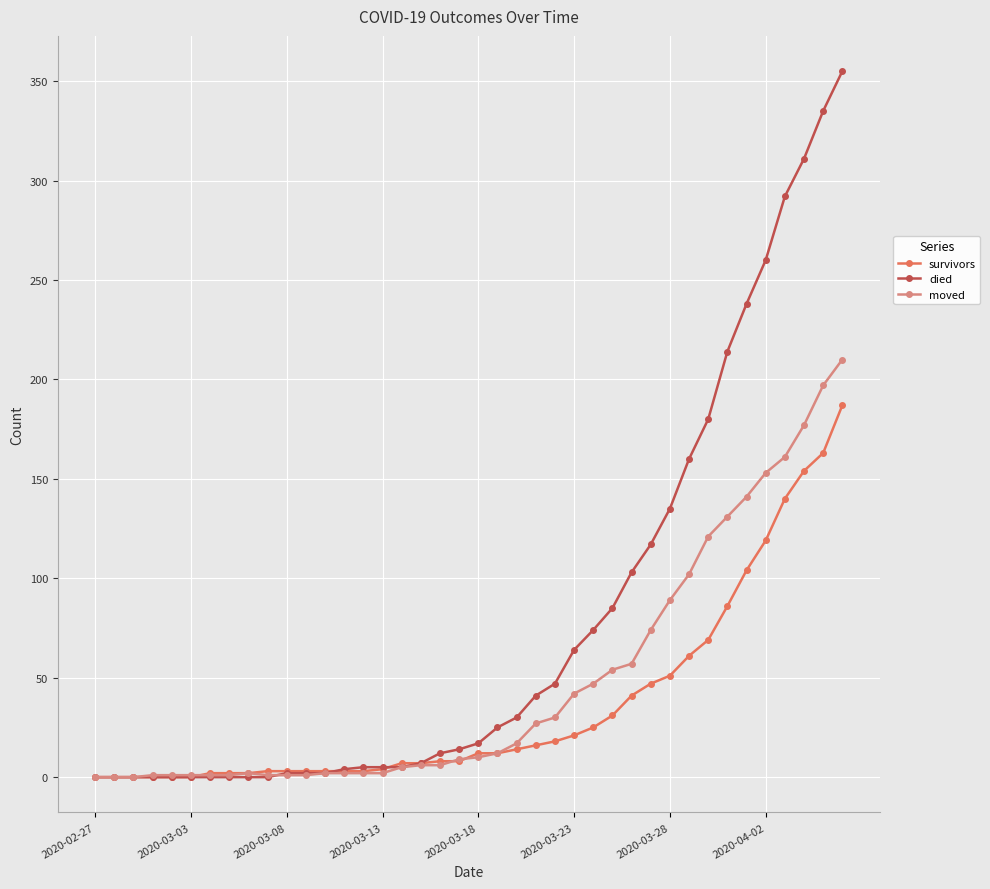

At how many categories does at least one series exceed 253?

5